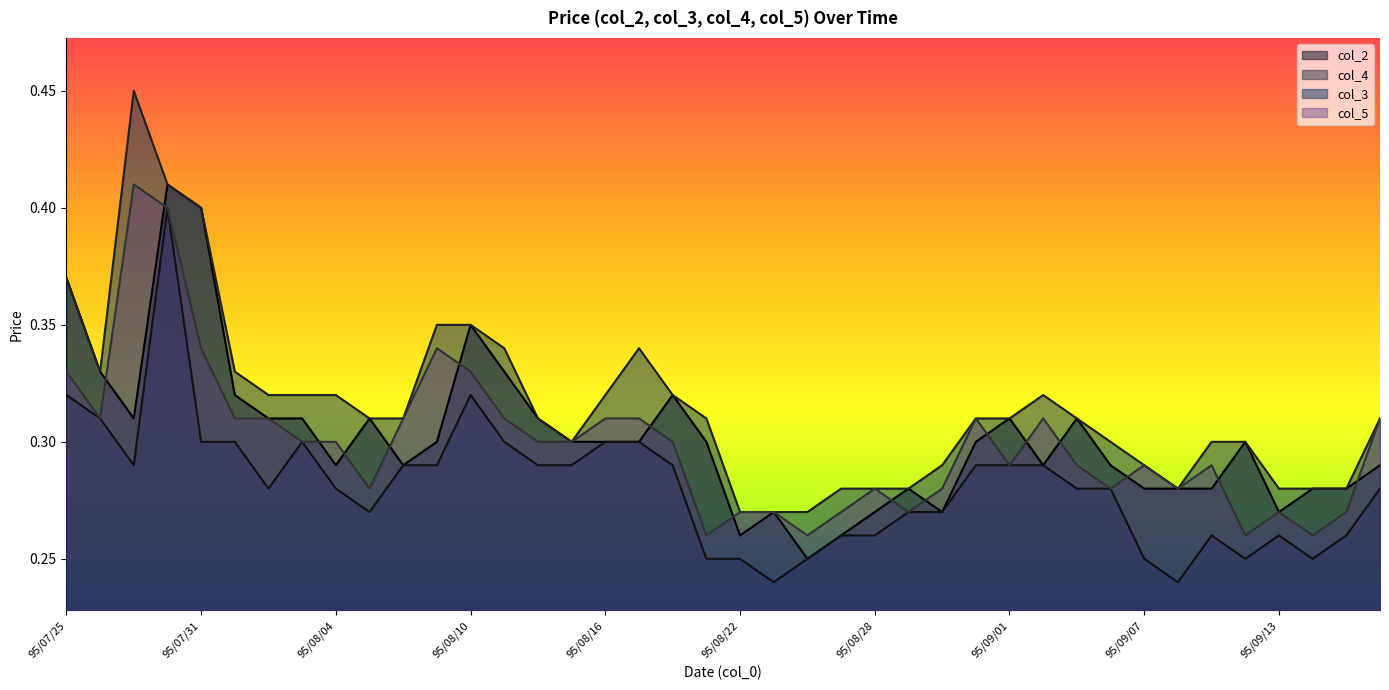

Where is the first local maximum for col_5?

95/07/27